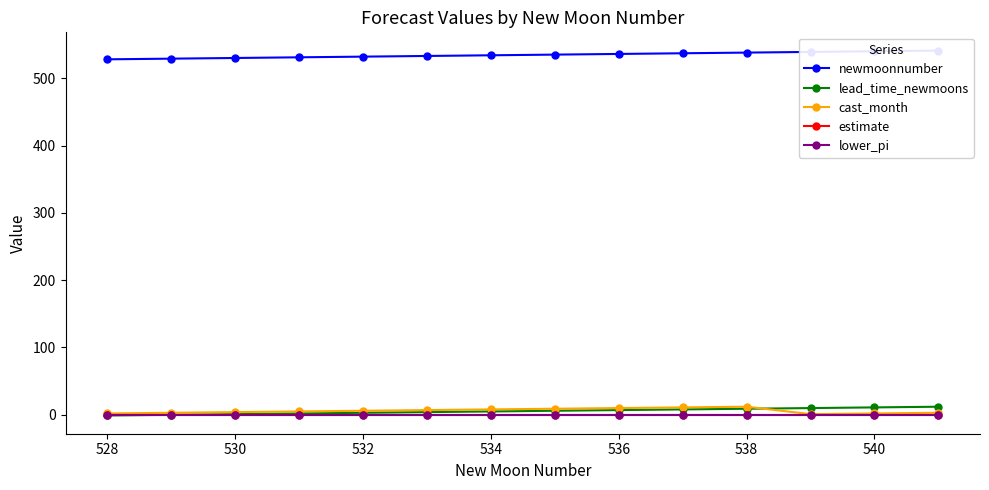

How many data points in cast_month are above 6?

6